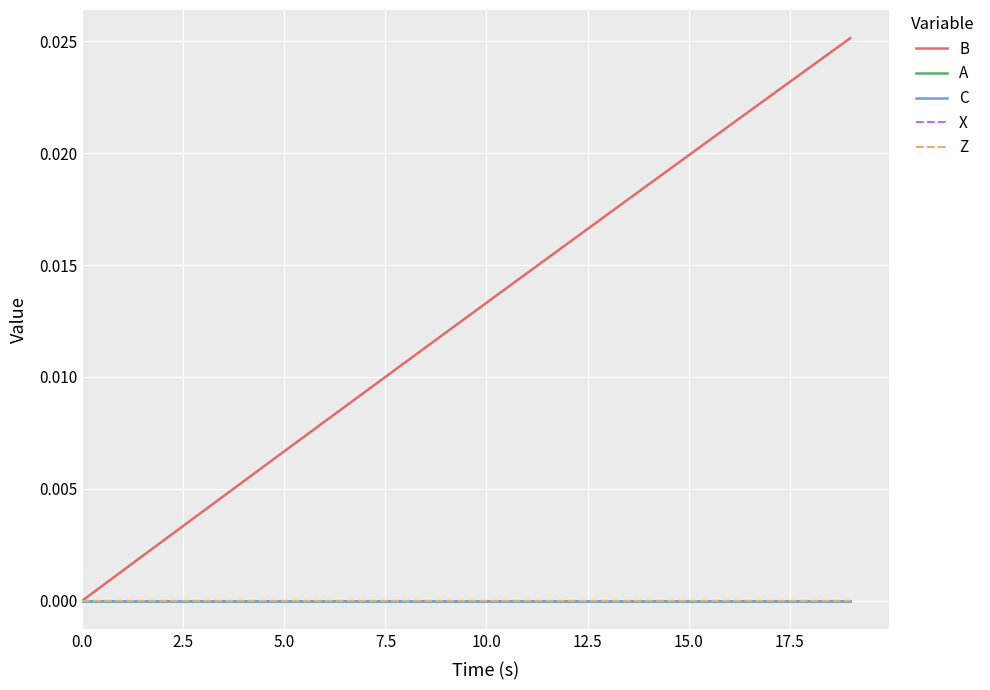

Which category has the highest value across all series?

19